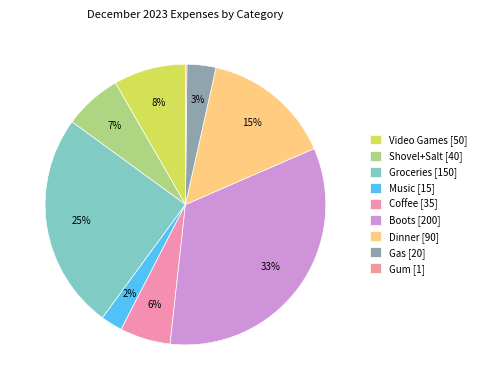

Is it true that Groceries is 25% of the pie?

True